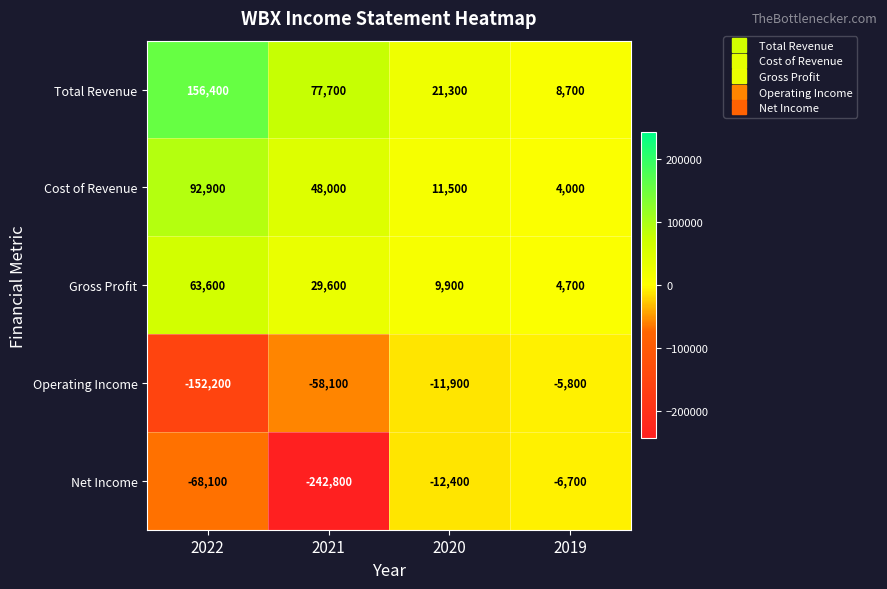

At how many categories does at least one series exceed 137399?

1